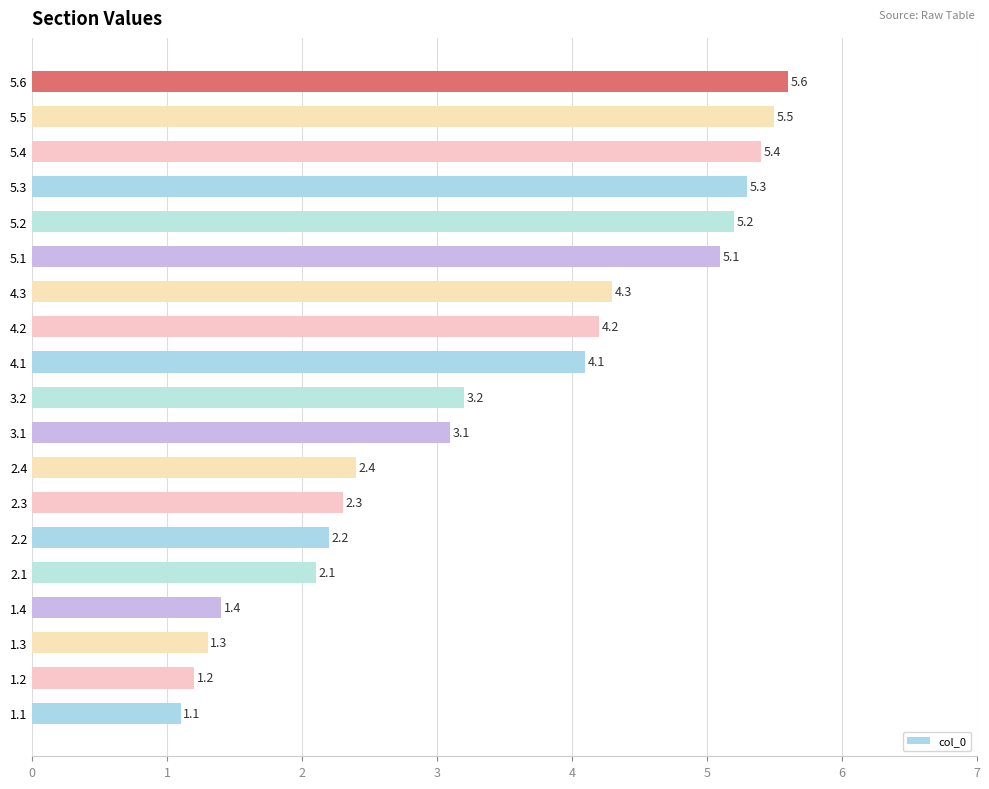

True or false: the data shows 4.3 at 3.2.

False